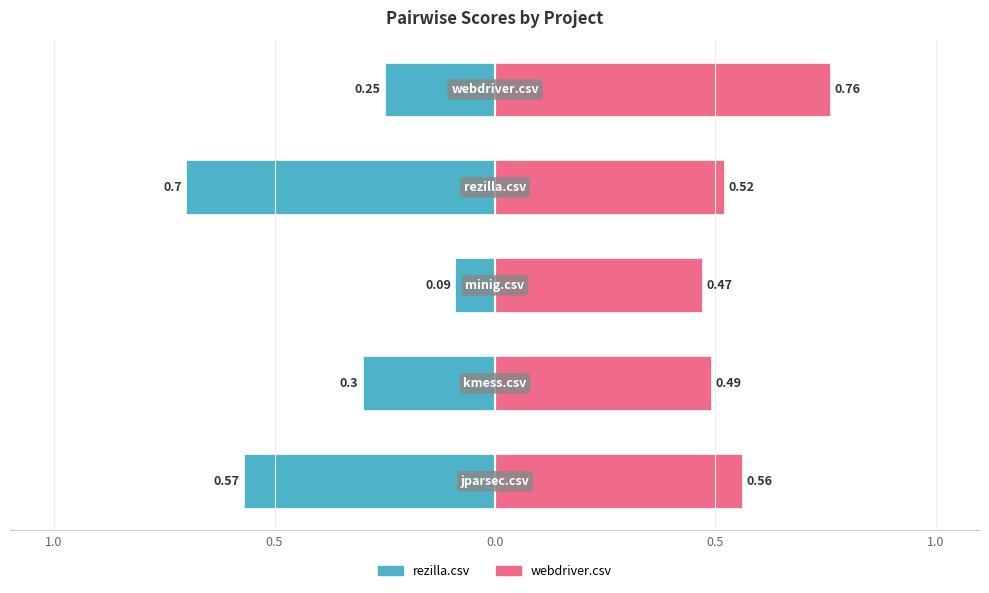

List the series in order of their overall mean, highest first.

webdriver.csv, rezilla.csv